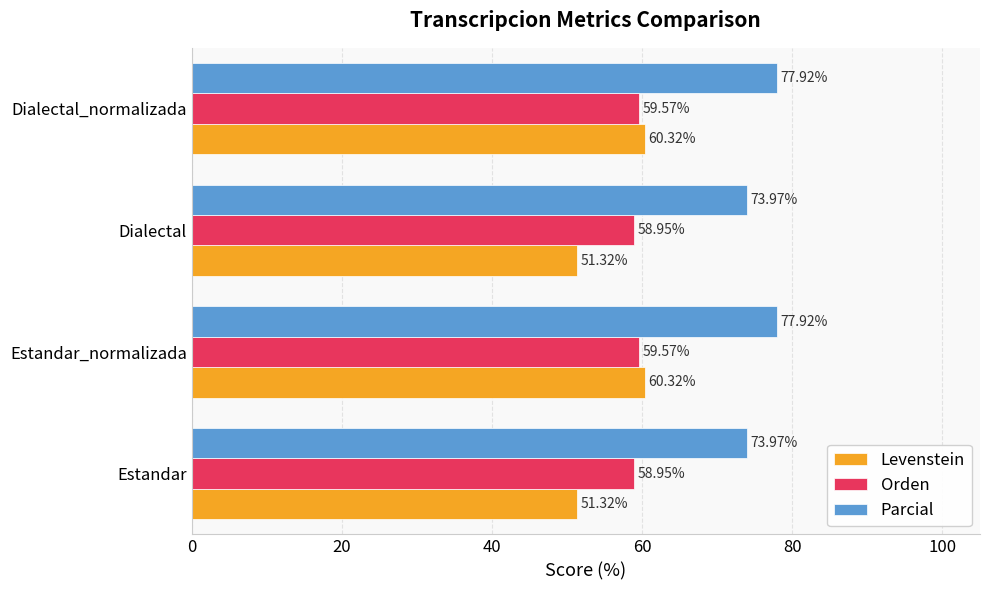

At Dialectal, list the series in order from smallest to largest.

Levenstein, Orden, Parcial